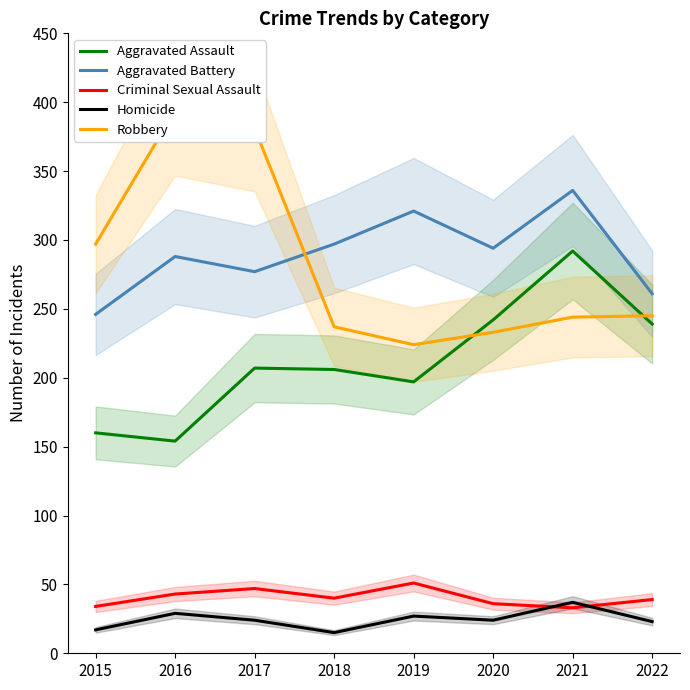

True or false: Homicide and Aggravated Battery intersect in this chart.

False